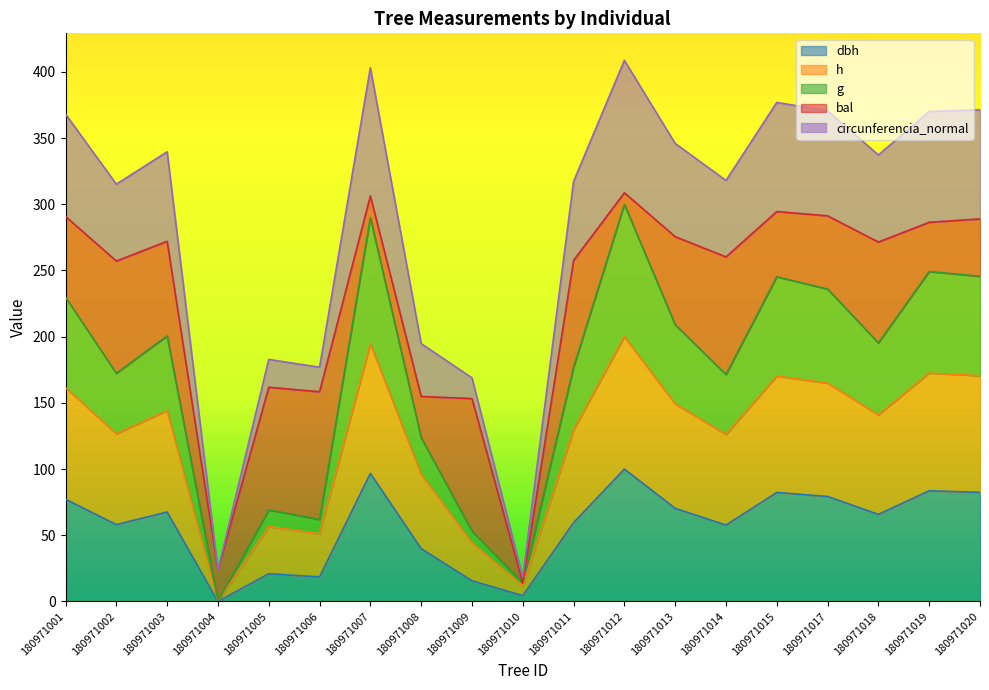

Does the chart display data point markers on the line(s)?

No